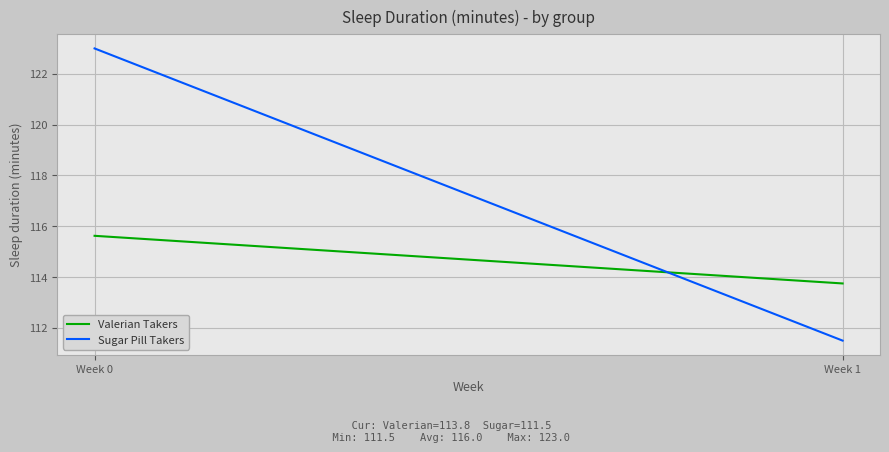

Between Week 0 and Week 1, which series saw the biggest shift?

Sugar Pill Takers